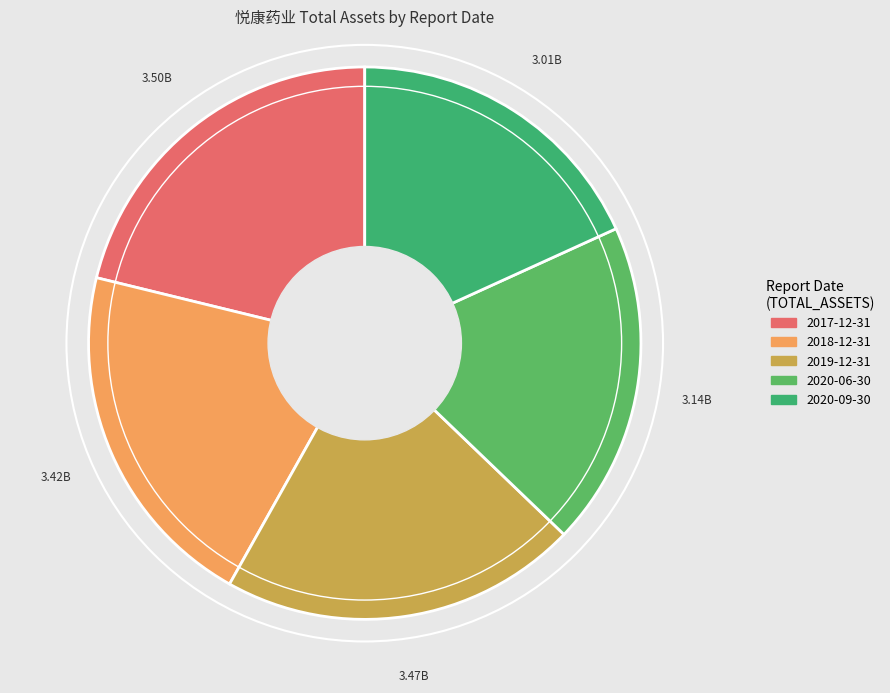

To the nearest percent, what percentage of the pie is 2017-12-31?

21%